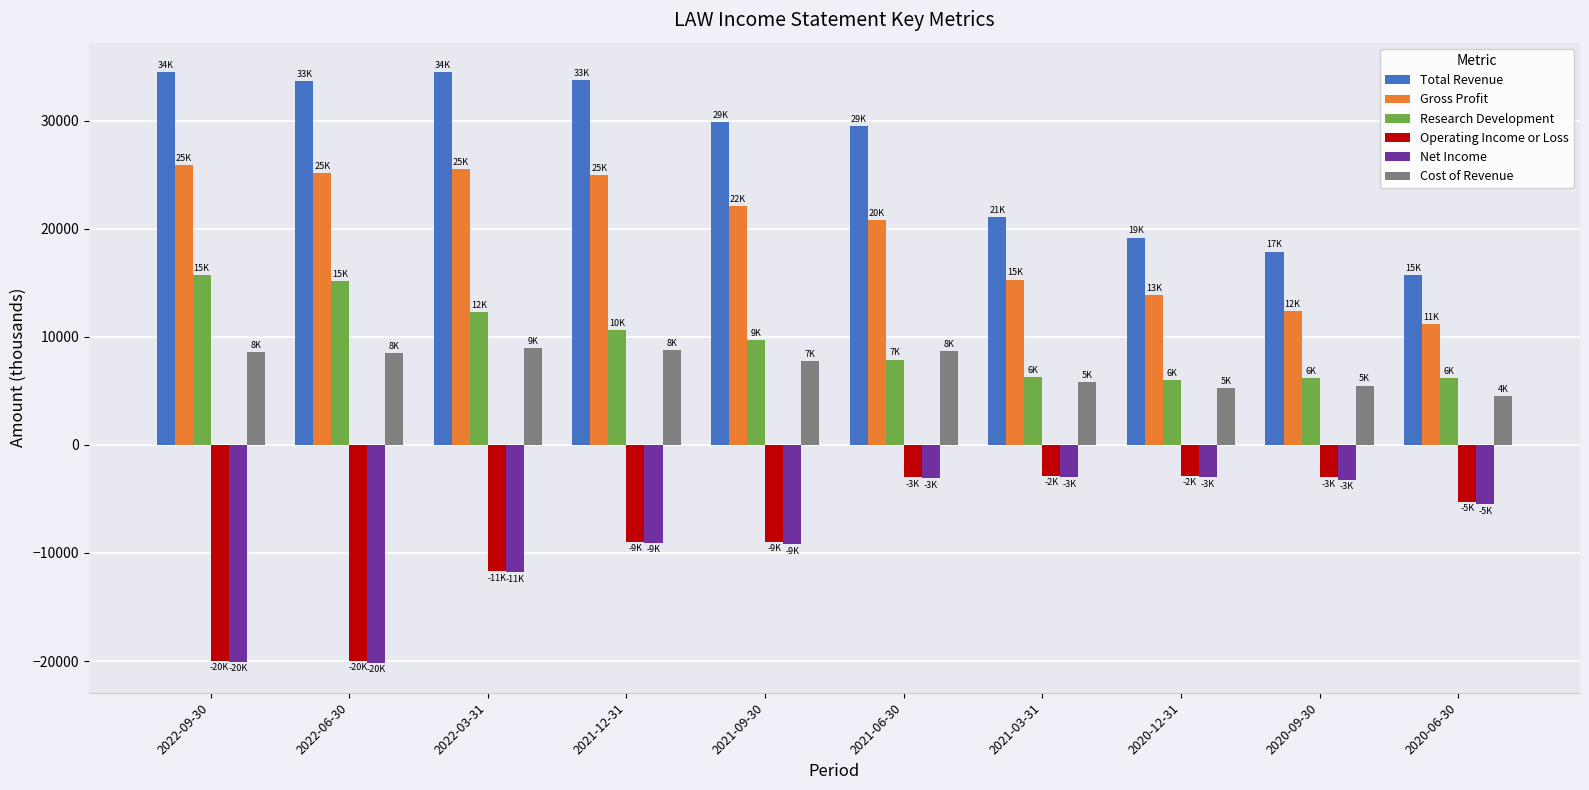

What are all the series names shown in the legend?

Total Revenue, Gross Profit, Research Development, Operating Income or Loss, Net Income, Cost of Revenue